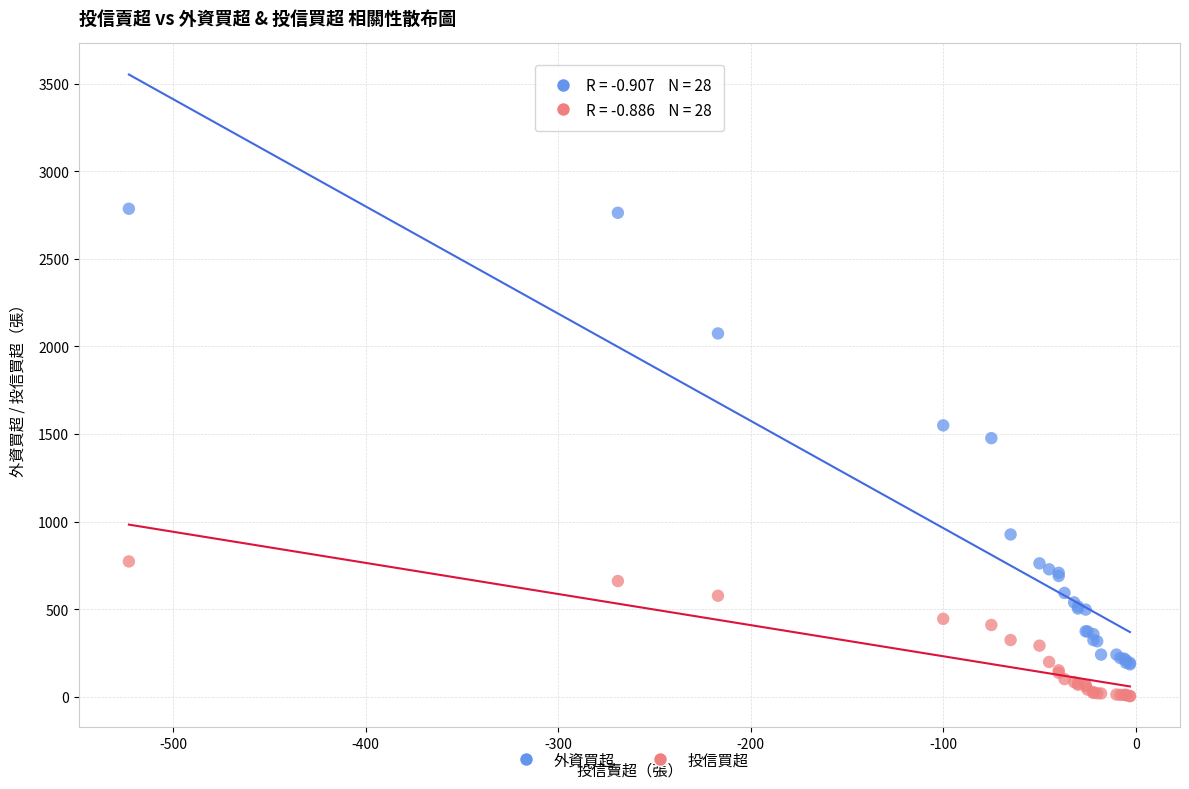

Across all series, what Y value is closest to 1394?

1476